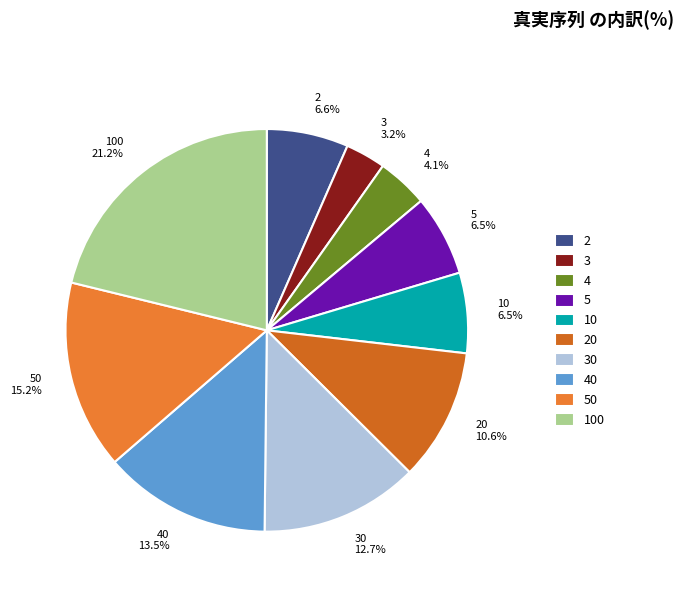

What percentage do 4 and 3 together represent?

7.3%